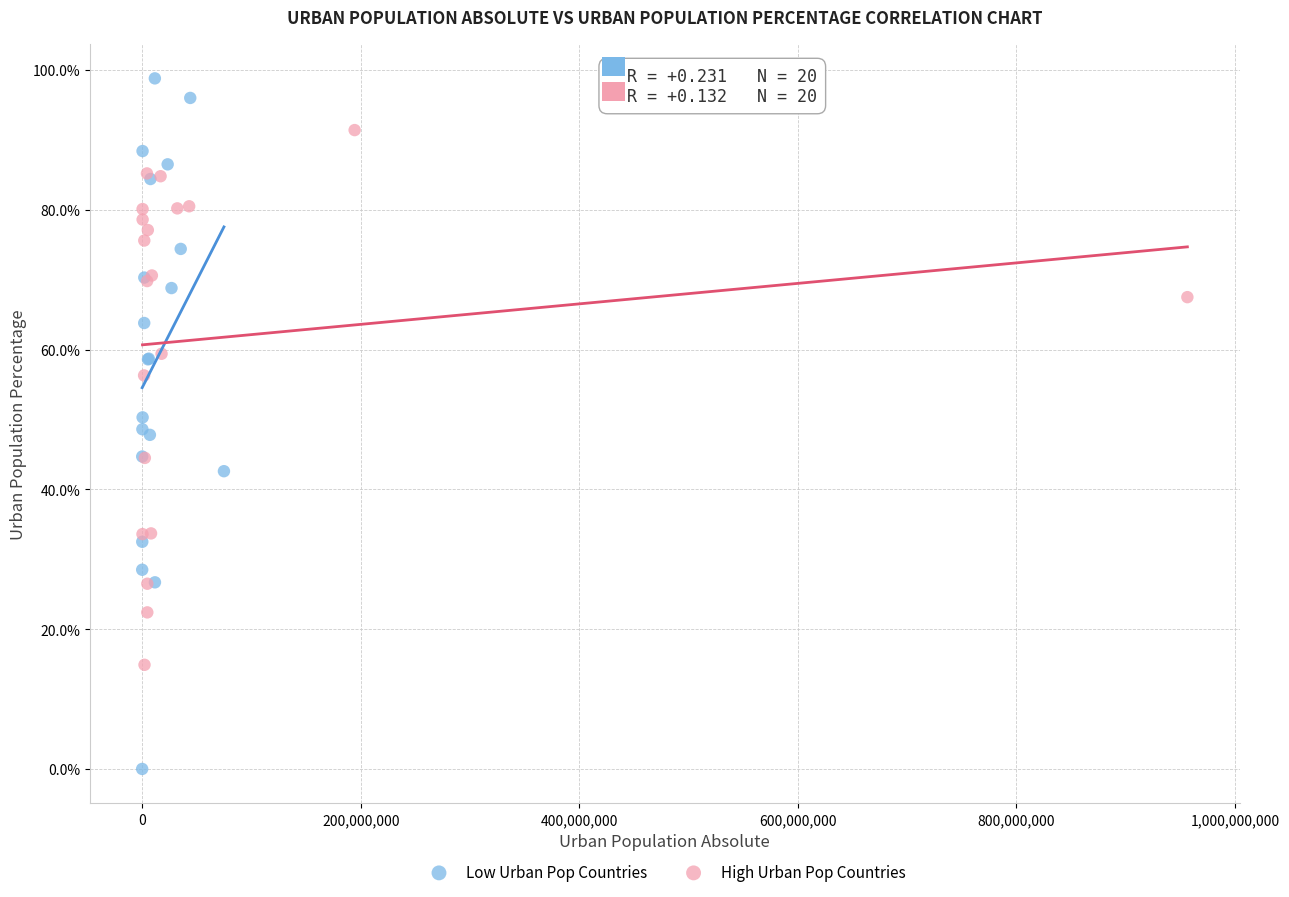

Which series contains the lowest Y value?

Low Urban Pop Countries